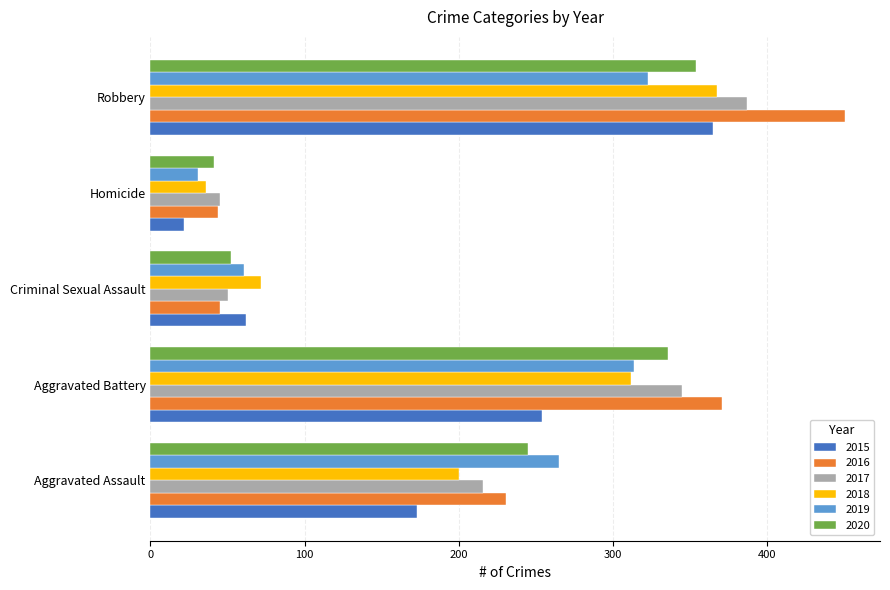

What is the sum of the 2015 values at Aggravated Battery and Robbery?

619